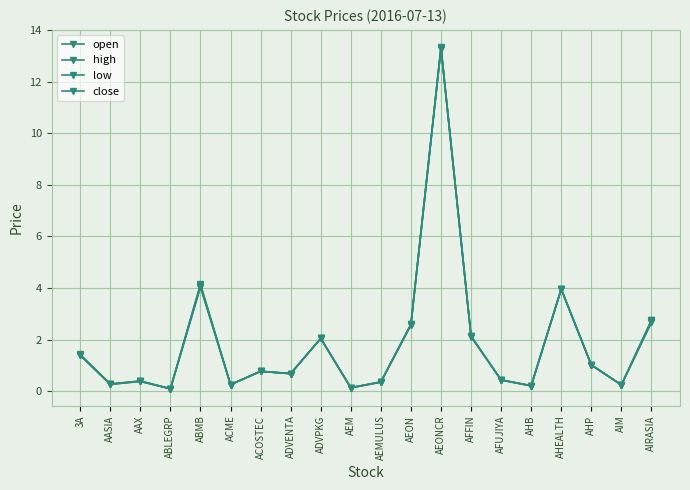

Does the chart have visible grid lines?

Yes